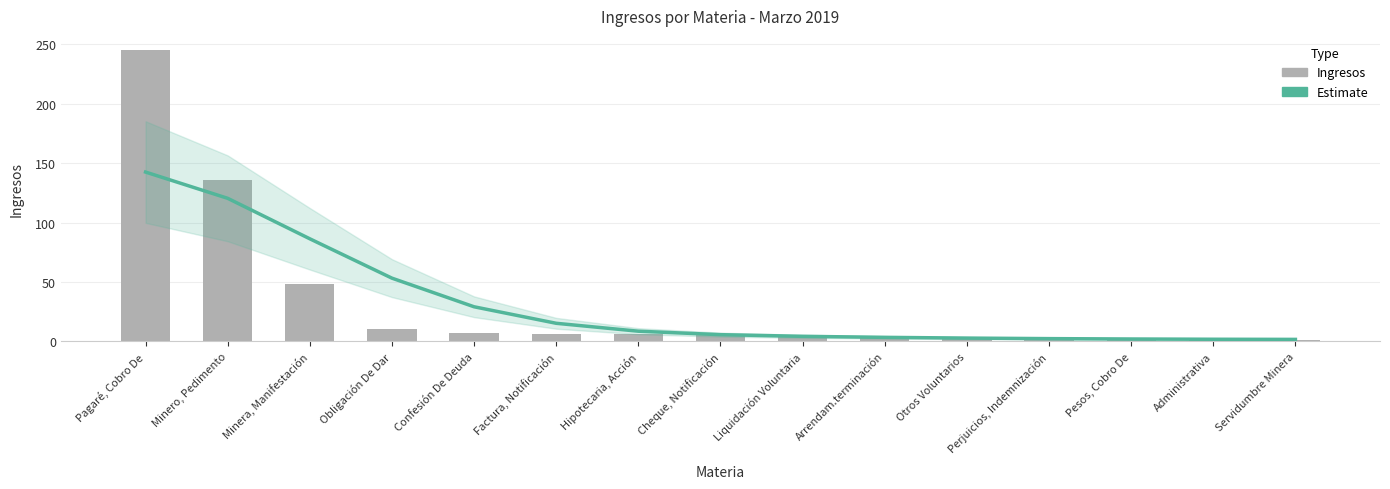

Which category has the lowest value in the Estimate series?

Servidumbre Minera